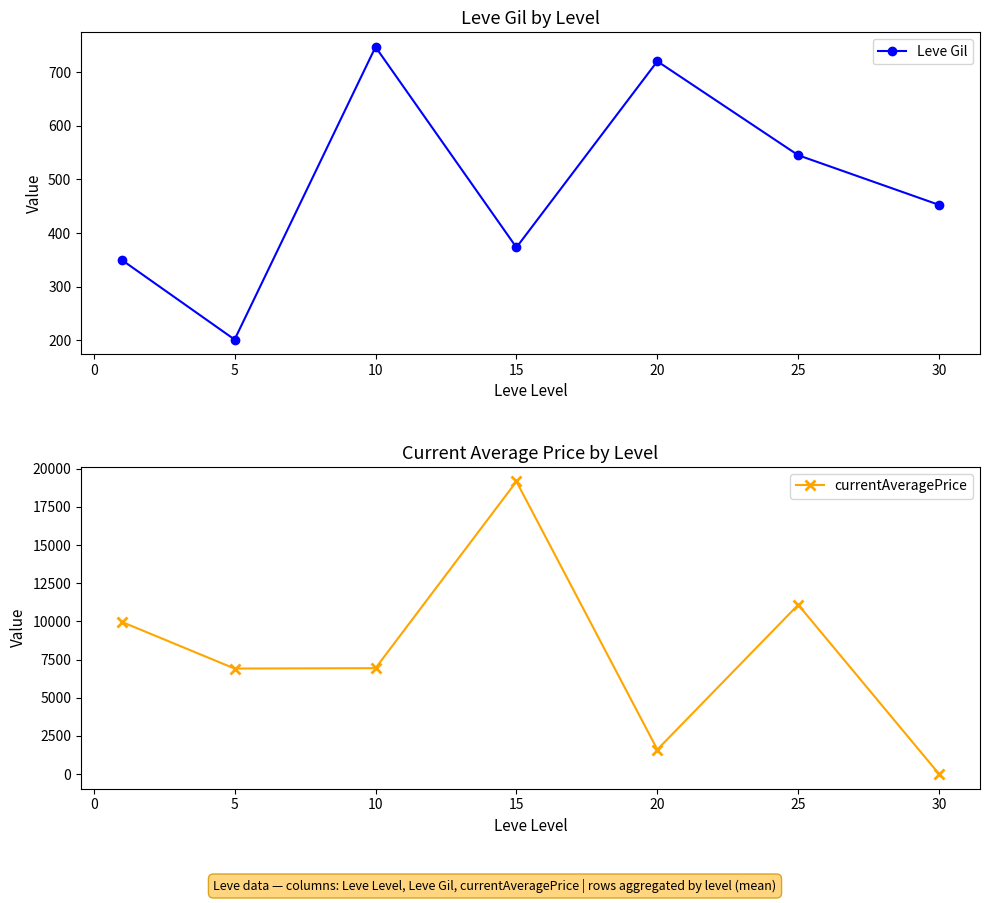

Which series has the largest total across all categories?

currentAveragePrice